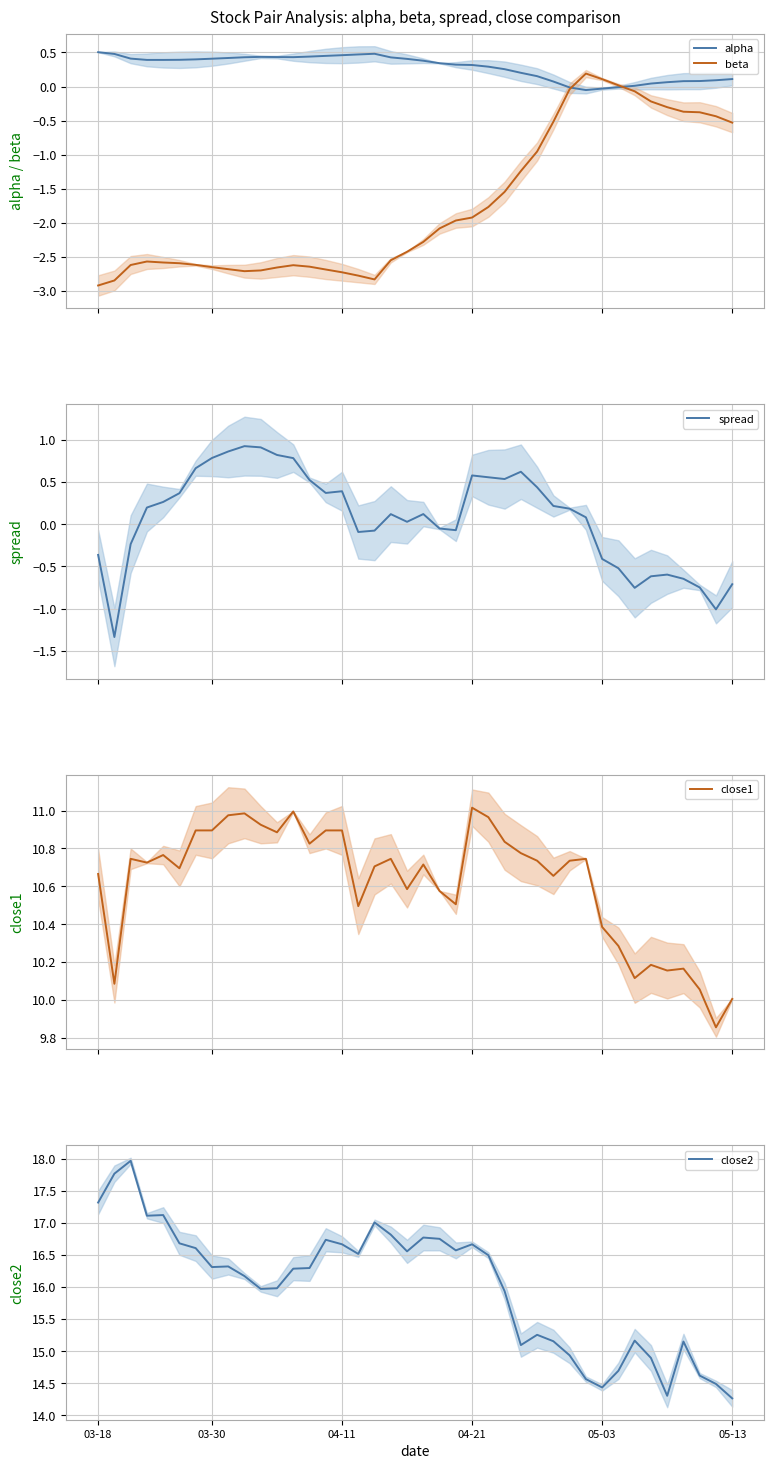

True or false: spread and close2 cross at least once.

False